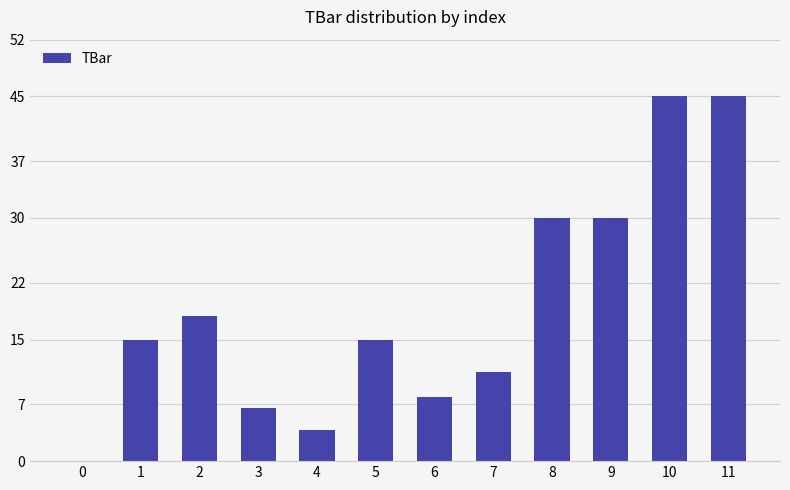

At which label is the value closest to 22?

2